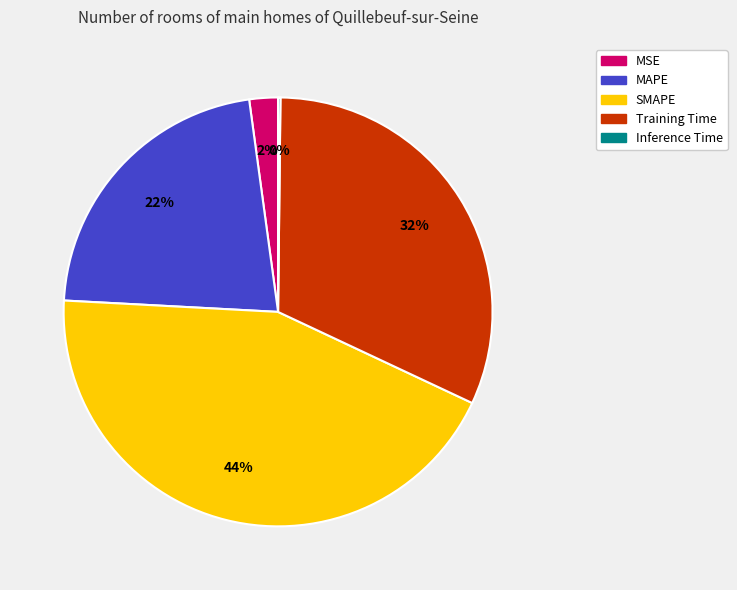

True or false: MAPE accounts for 22% of the total.

True